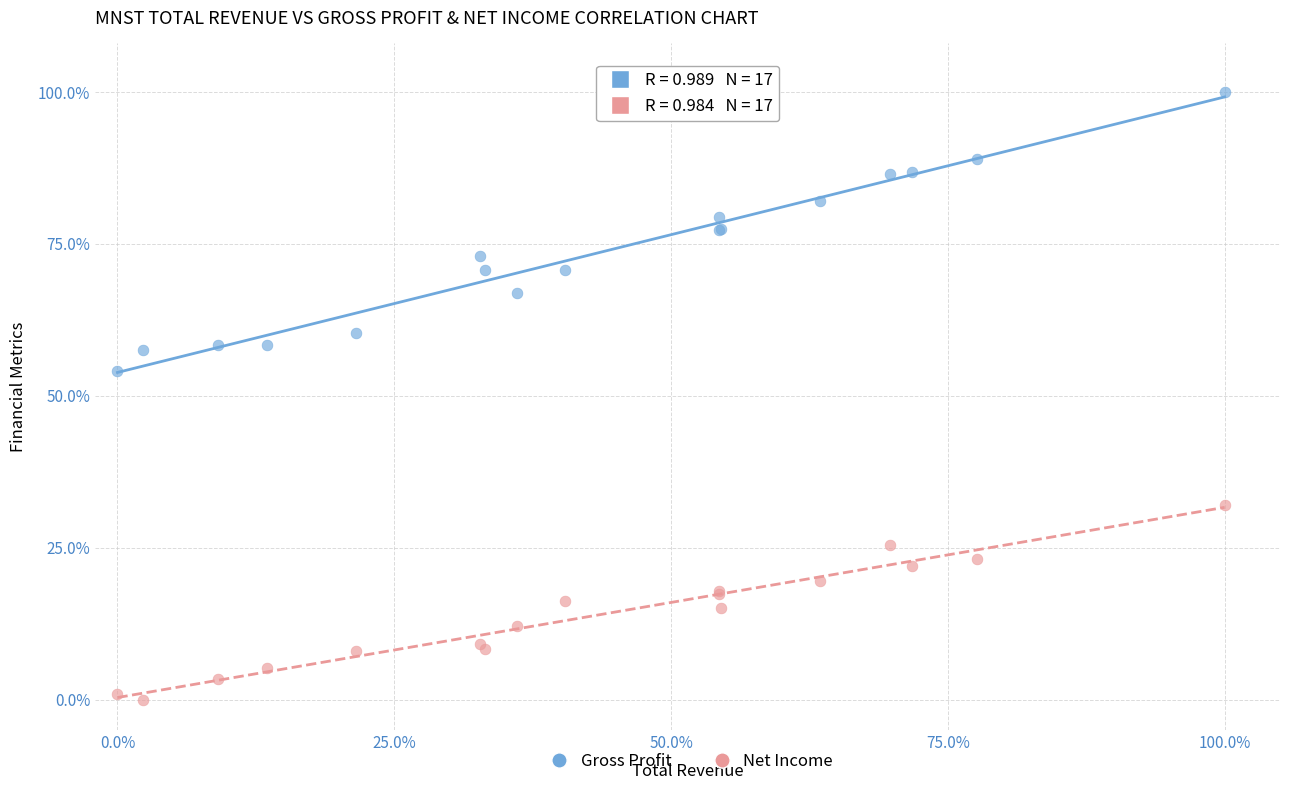

Which series has the largest Y range (max minus min)?

Gross Profit